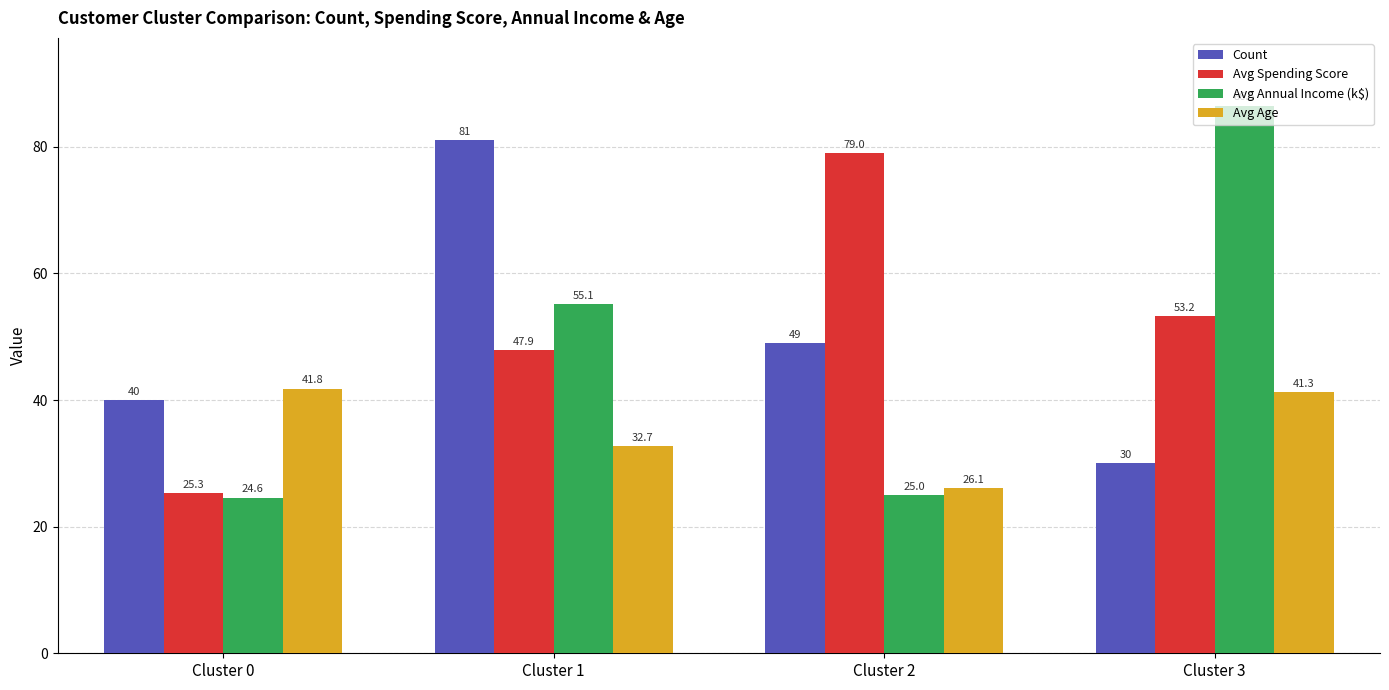

Rank the series at Cluster 0 from highest to lowest value.

Avg Age, Count, Avg Spending Score, Avg Annual Income (k$)